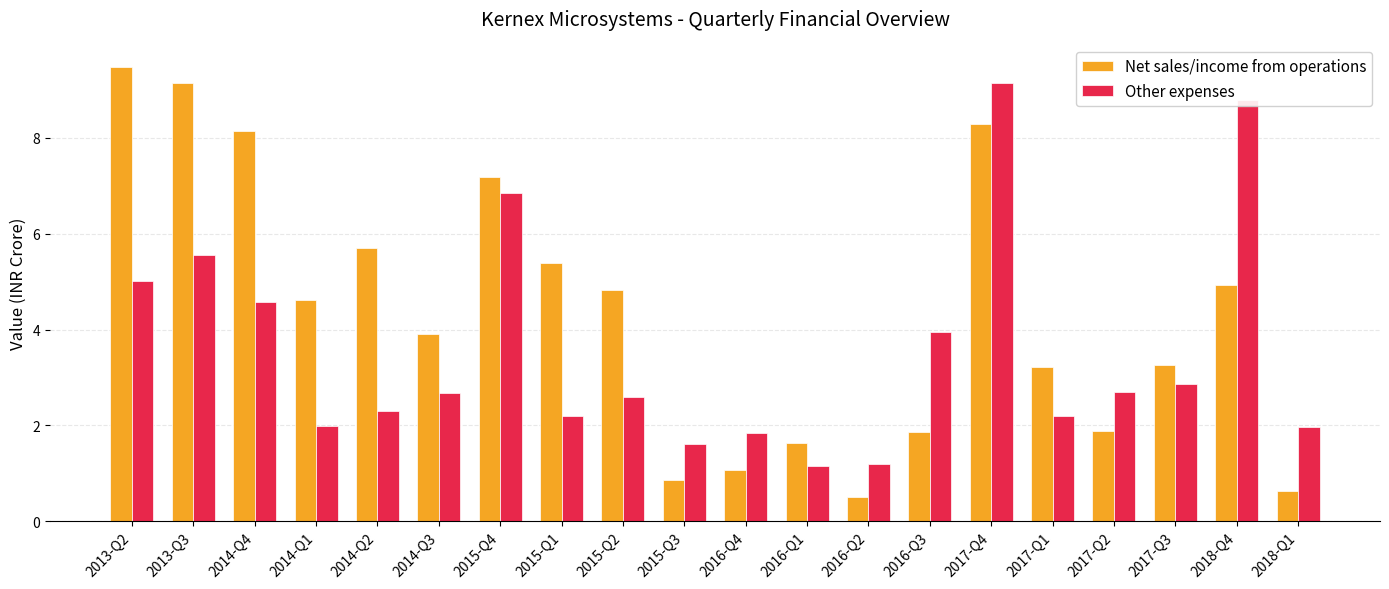

What is the maximum value shown in the chart?

9.5